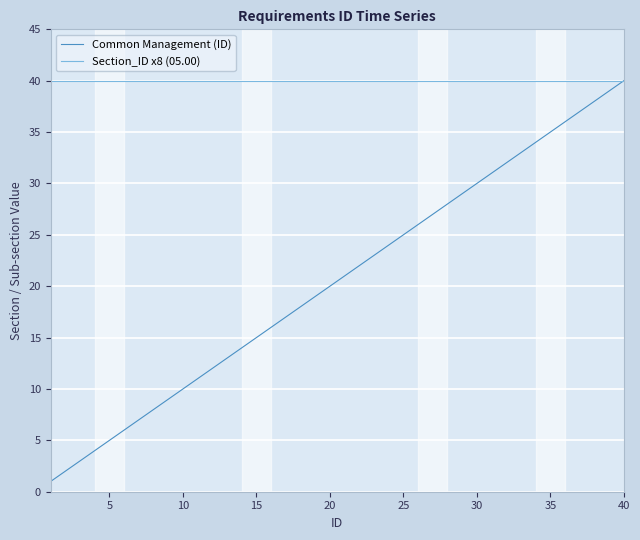

What is the greatest value displayed?

40